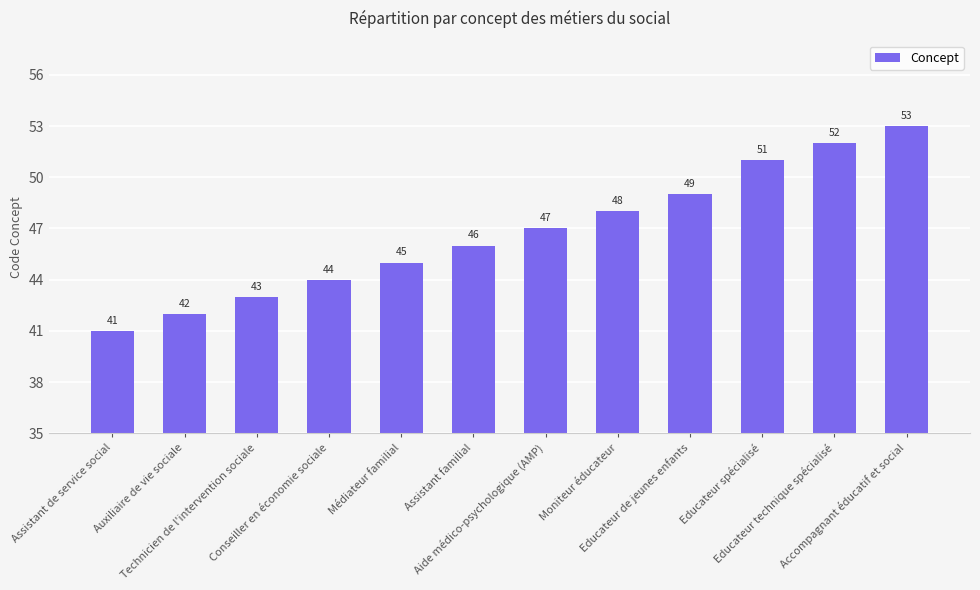

The chart shows a value of 53 at Accompagnant éducatif et social. True or false?

True